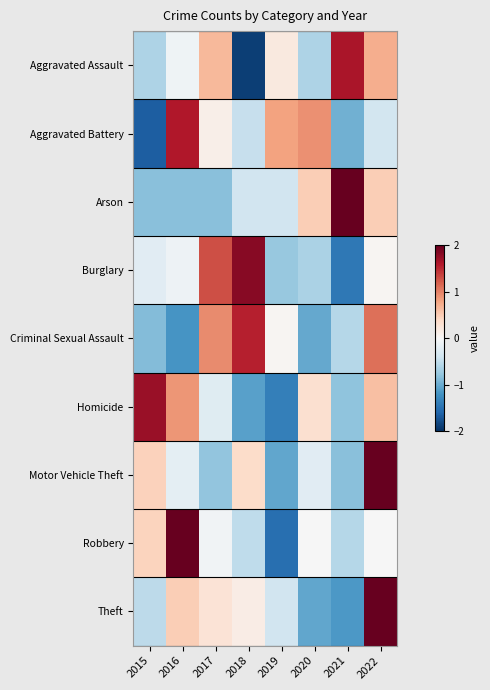

Which has a higher value, 2022 or 2016?

2022